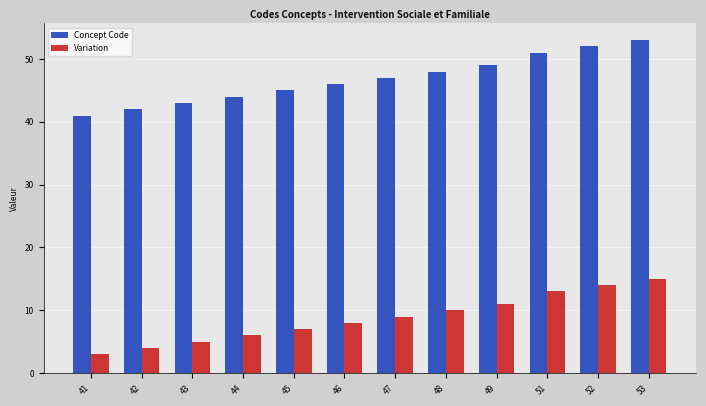

What is the sum of all Concept Code values?

561